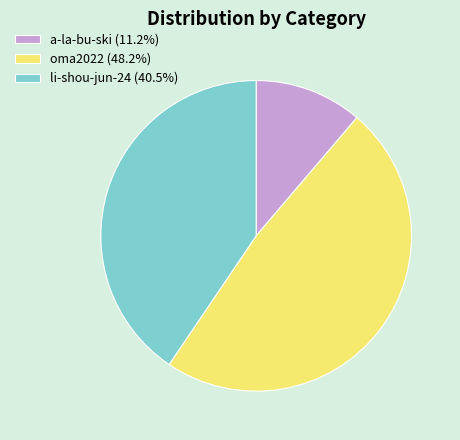

Is there any slice that represents more than half of the pie?

No